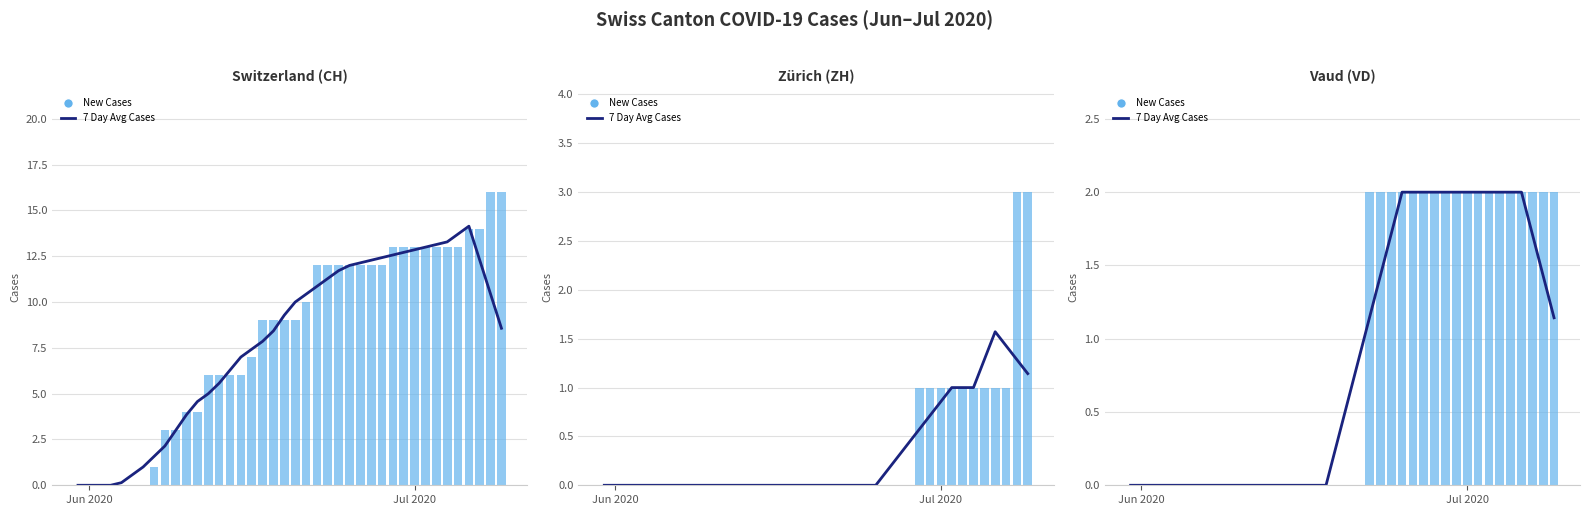

Which category has the lowest value in the 7 Day Avg Cases series?

Jun 2020